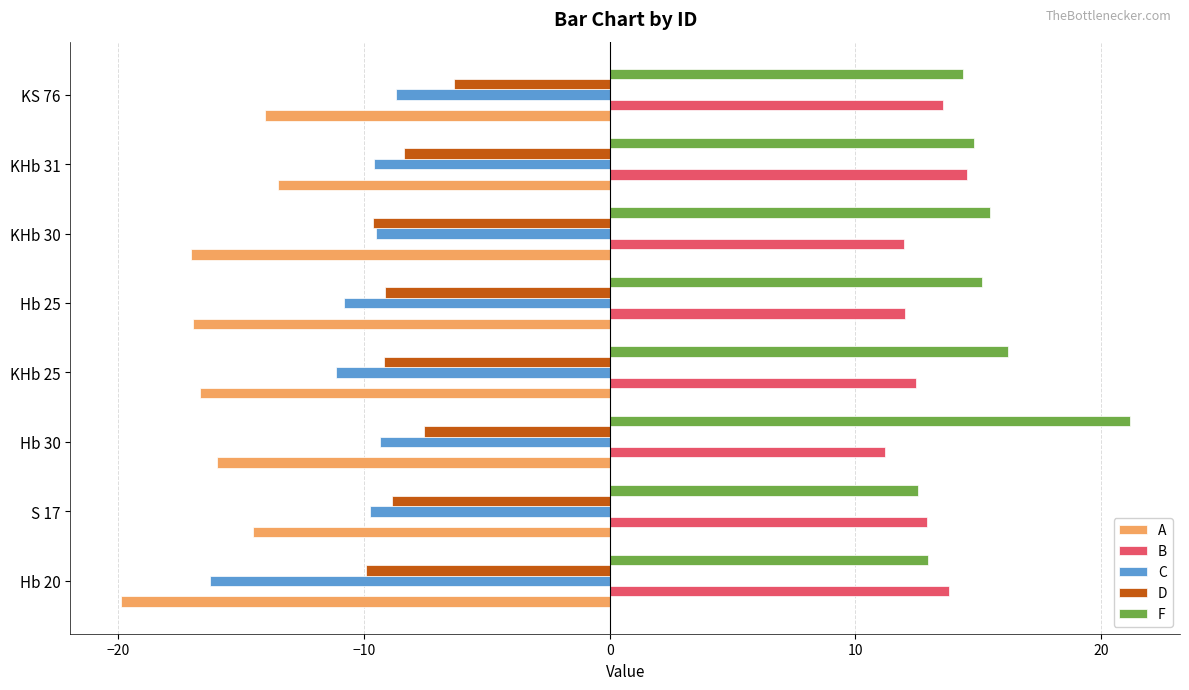

What is the difference between the highest and lowest values at Hb 25?

32.1